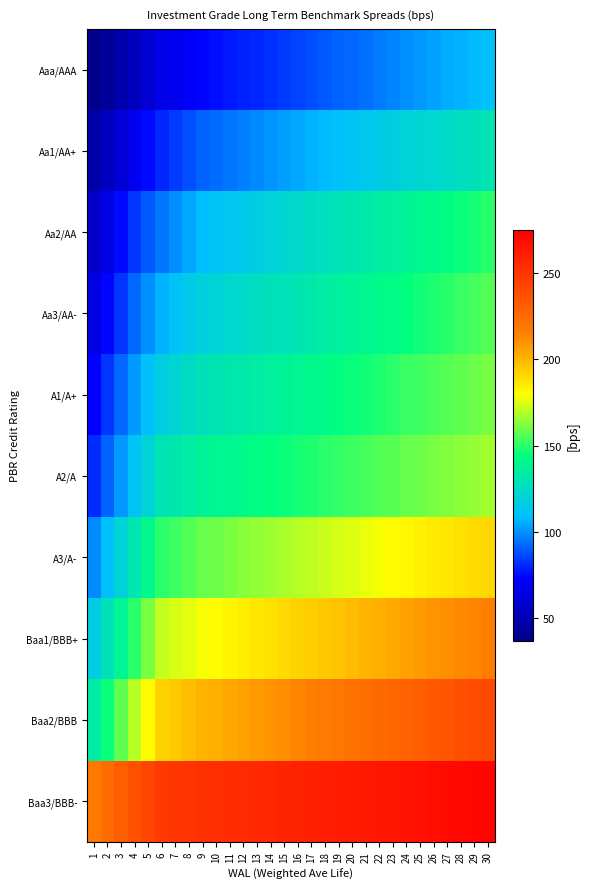

Count the number of categories in the chart.

30